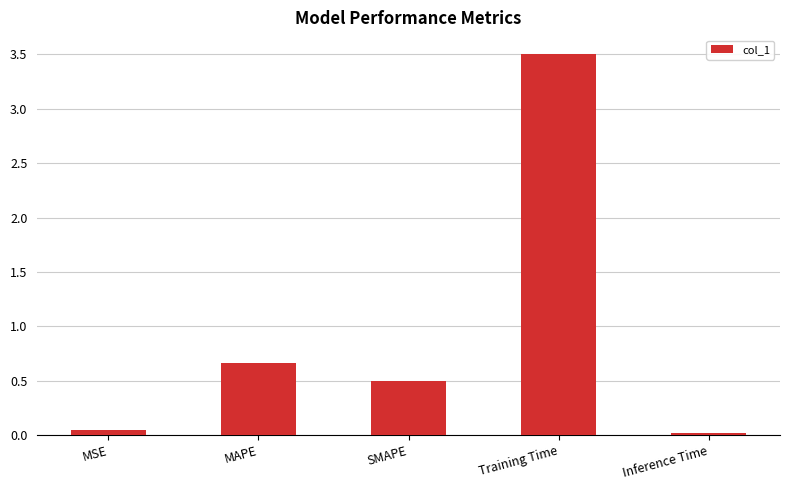

Read the value at SMAPE.

0.5